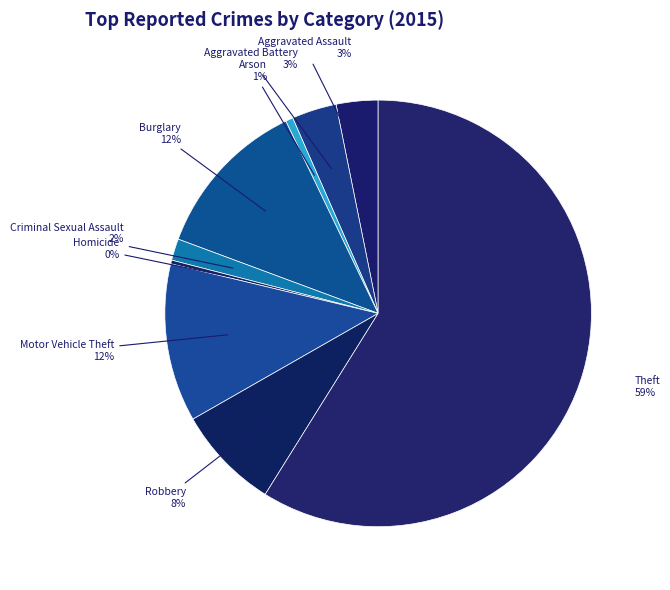

To the nearest percent, what percentage of the pie is Criminal Sexual Assault?

2%